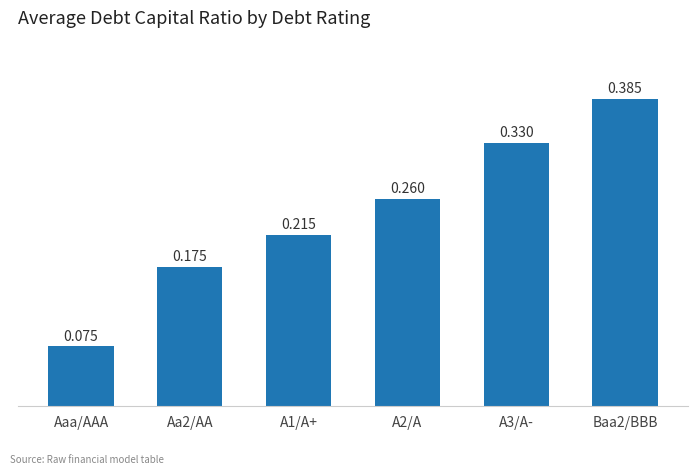

What is the change in value from A1/A+ to A3/A-?

+0.1